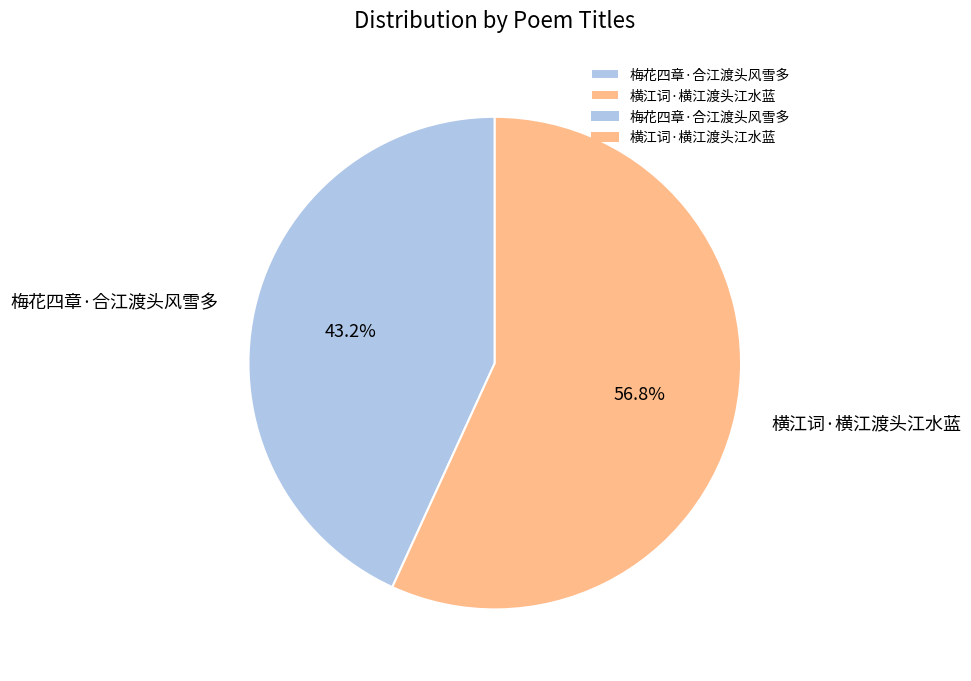

Count the number of slices in the pie.

2